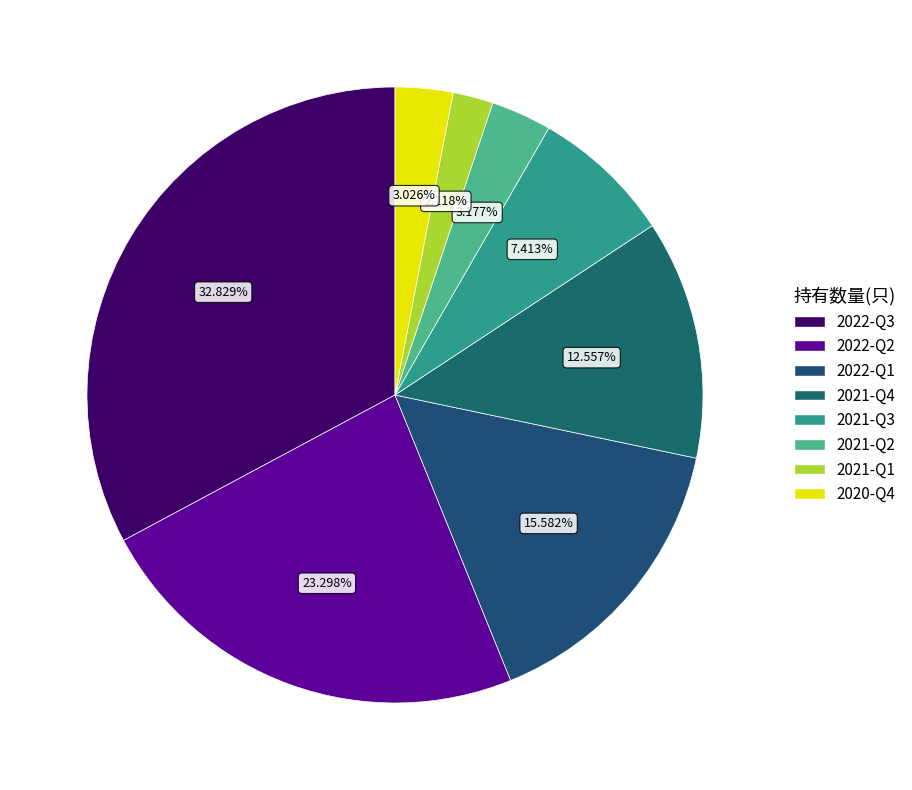

How many slices are in this pie chart?

8